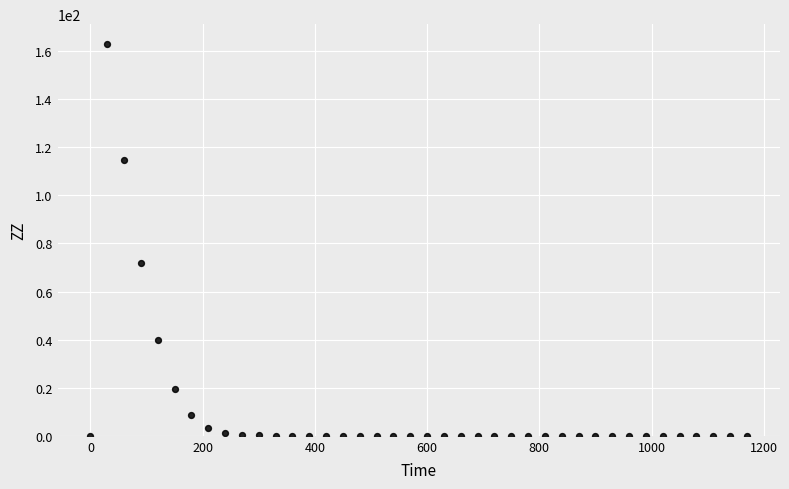

What Y value in the scatter plot is closest to 81?

72.0